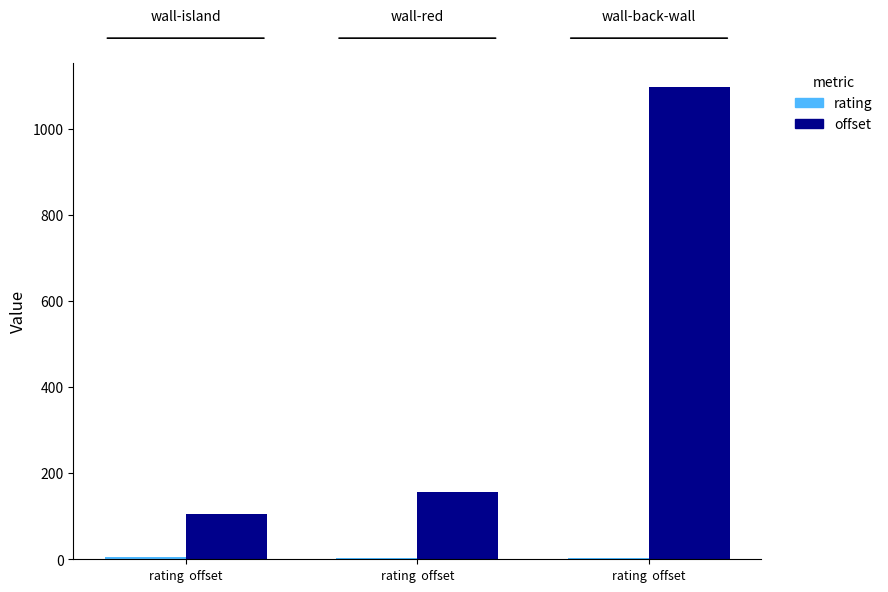

Which series changed the most between rating  offset and rating  offset?

offset